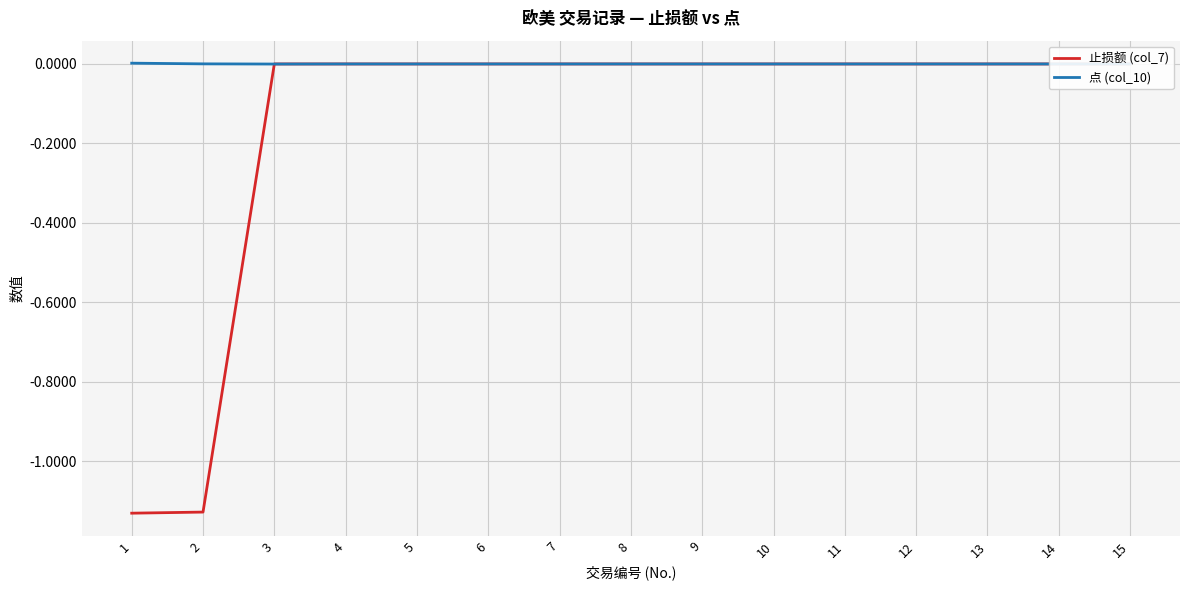

Between 9 and 10, which is larger?

9